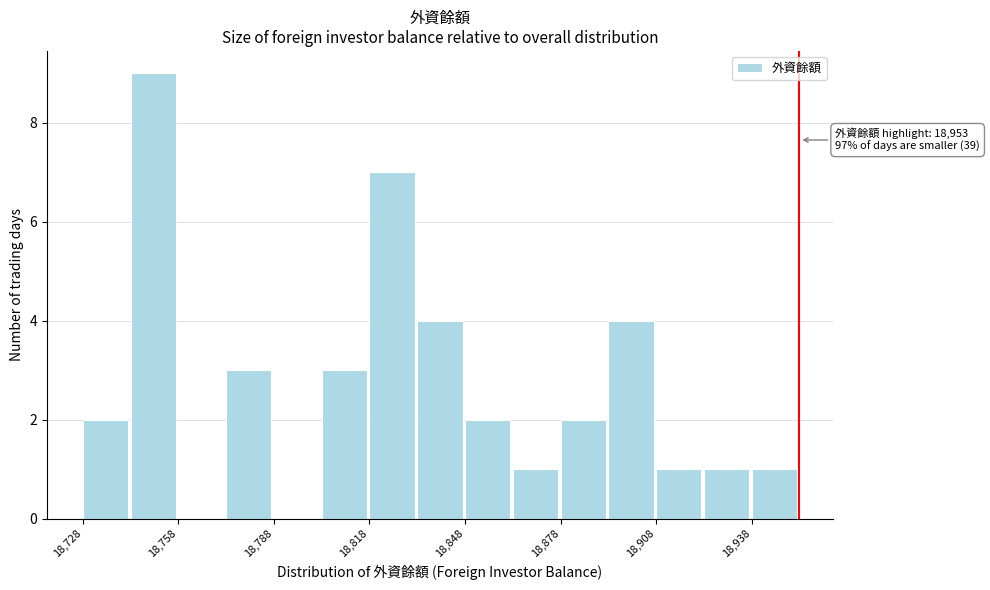

Around what value on the x-axis is the tallest bar? Give the approximate position of its centre, as read against the axis.

18750